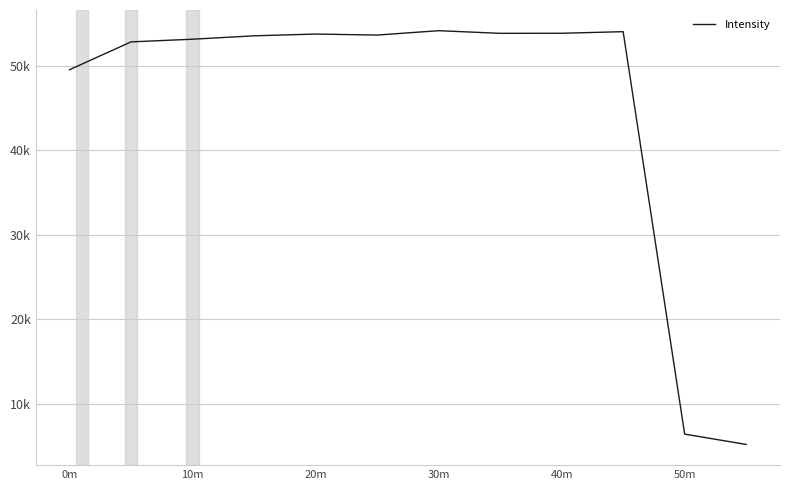

Does the chart display data point markers on the line(s)?

No